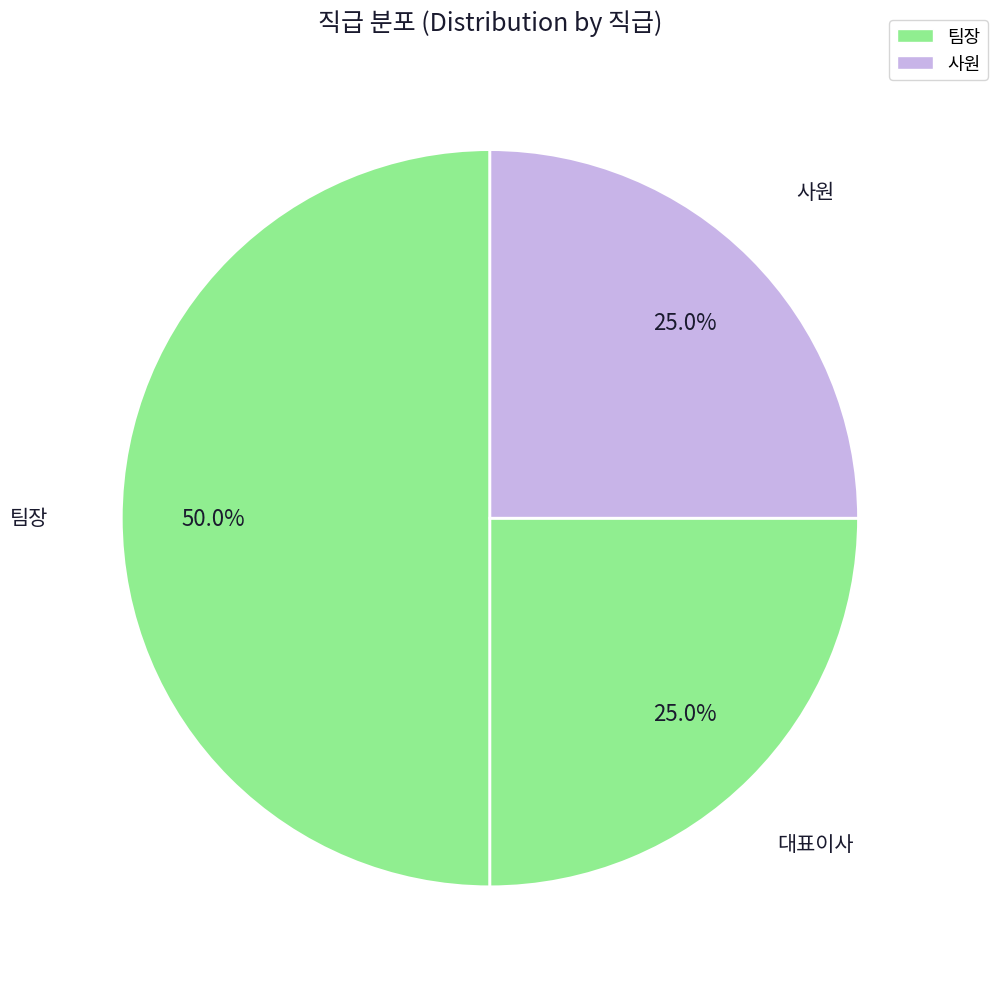

How much of the chart is everything except 팀장?

50.0%